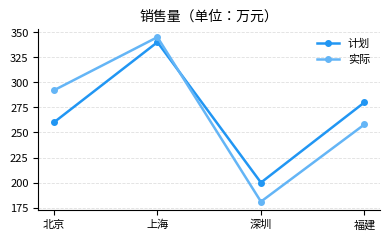

After their last crossing, which series has the higher values: 计划 or 实际?

计划